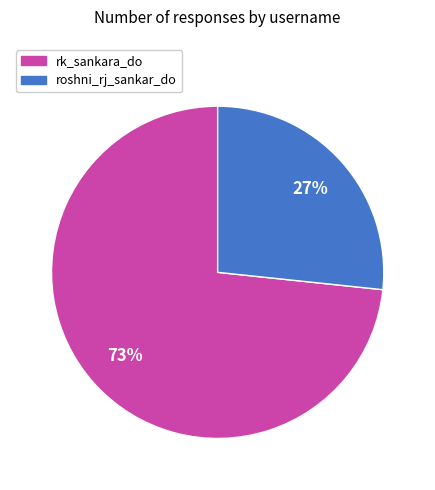

Between rk_sankara_do and roshni_rj_sankar_do, which is larger?

rk_sankara_do